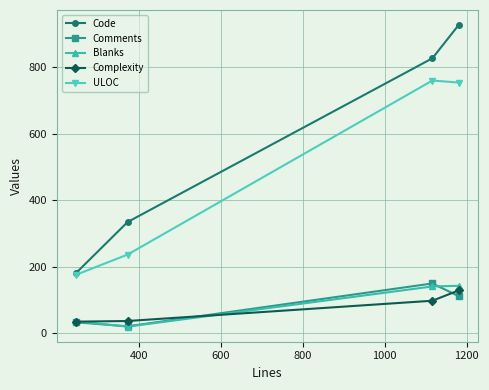

What is the maximum value shown in the chart?

927